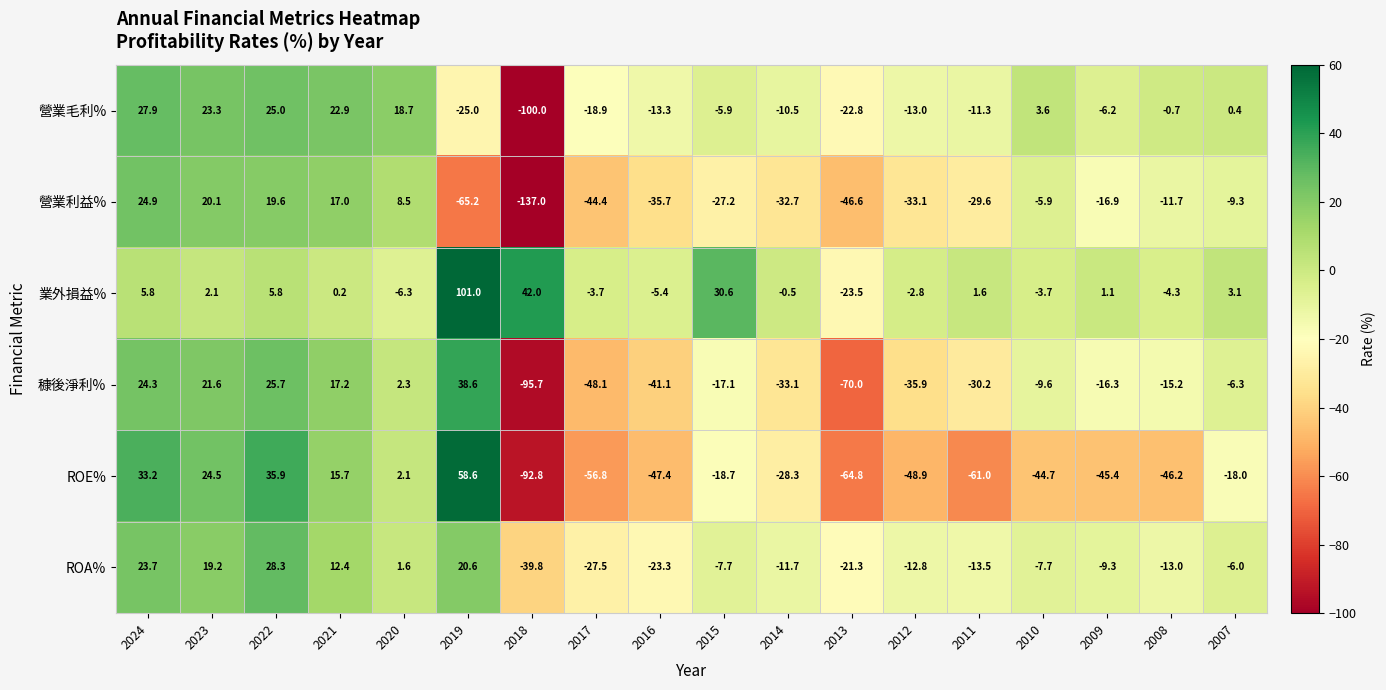

What is the maximum value shown in the chart?

101.0